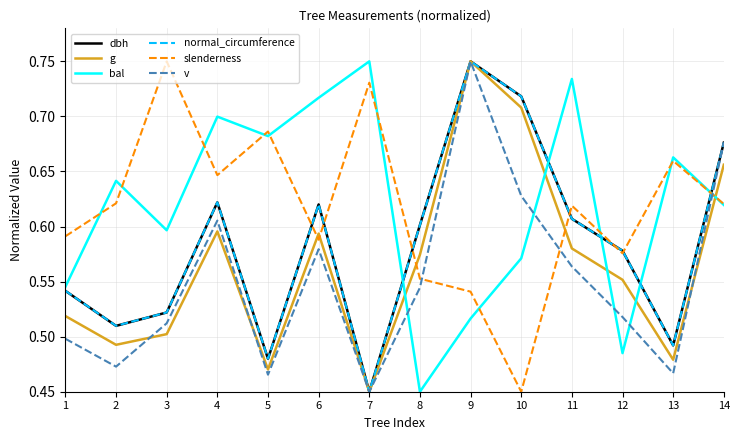

Is the value of bal at 3 greater than the value of v at 5?

Yes